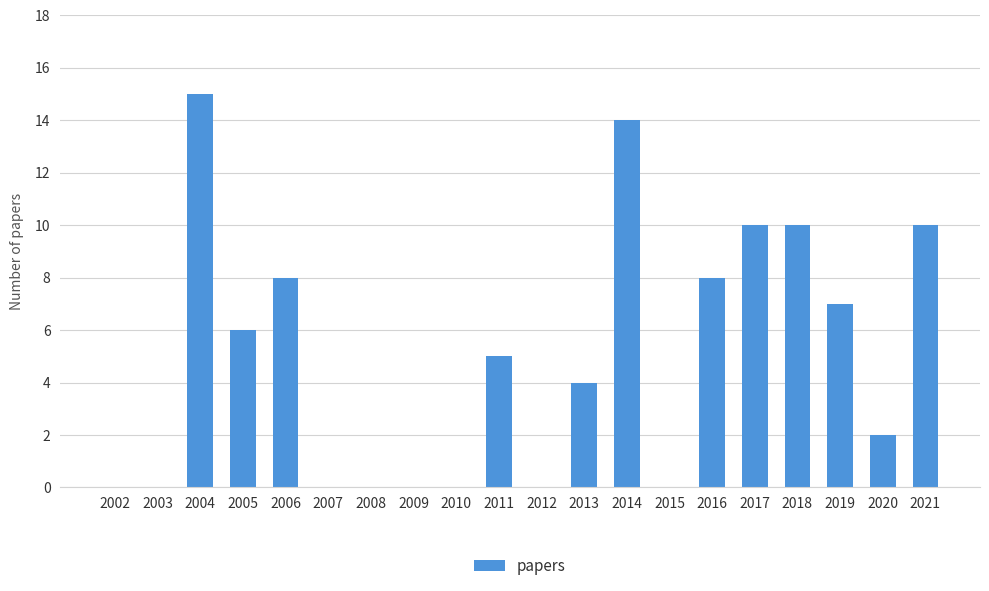

True or false: the data shows 8 at 2016.

True